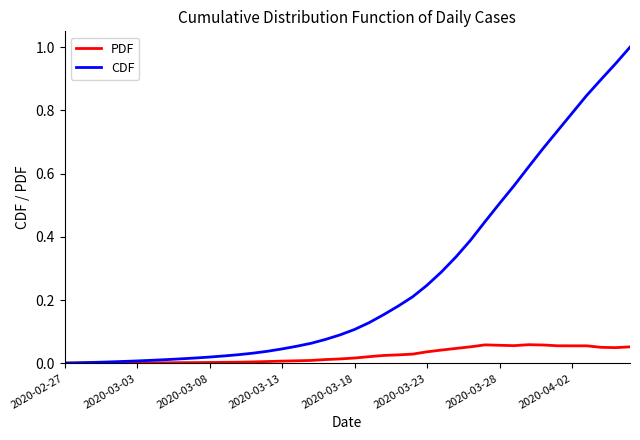

Which series has the largest range (max minus min)?

CDF